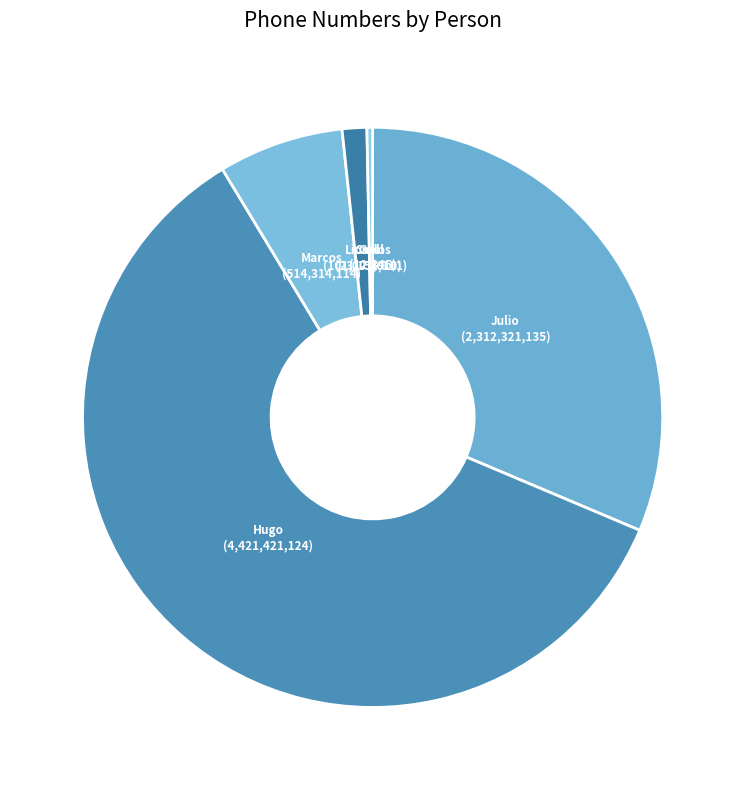

To the nearest percent, what is the average slice percentage?

17%